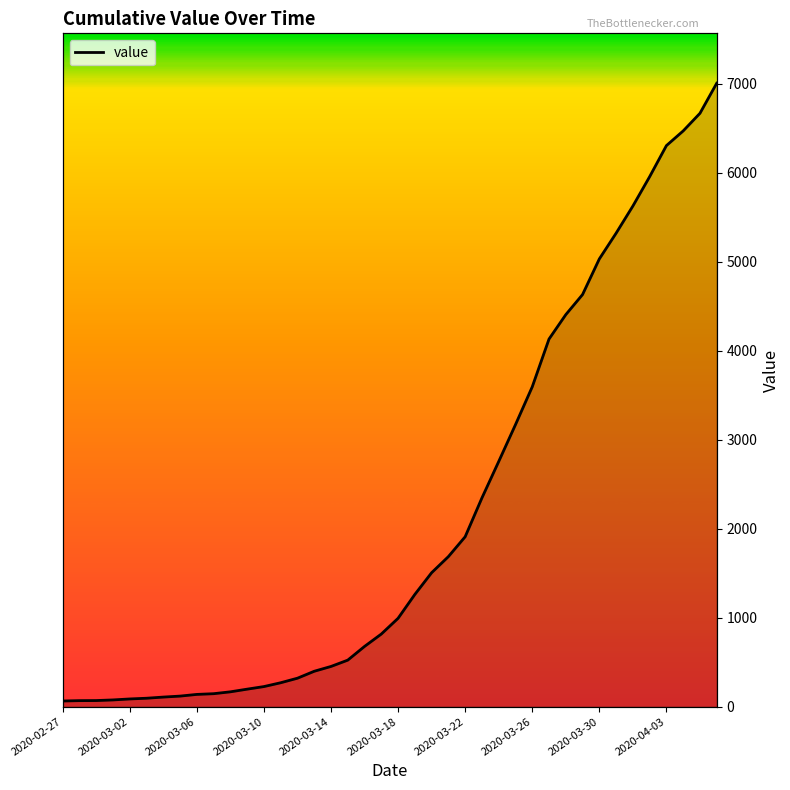

What is the difference between the maximum and minimum values?

6940